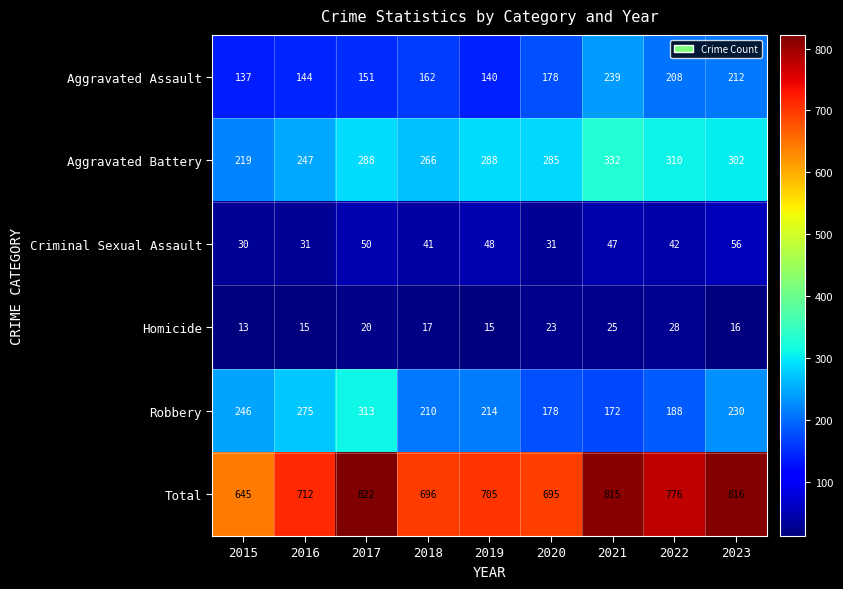

What is the sum of all Aggravated Battery values?

2537